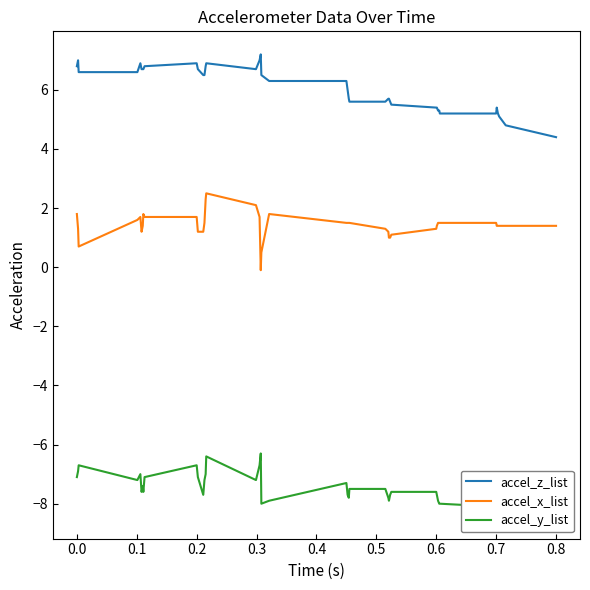

List the series in order of their peak value, lowest first.

accel_y_list, accel_x_list, accel_z_list